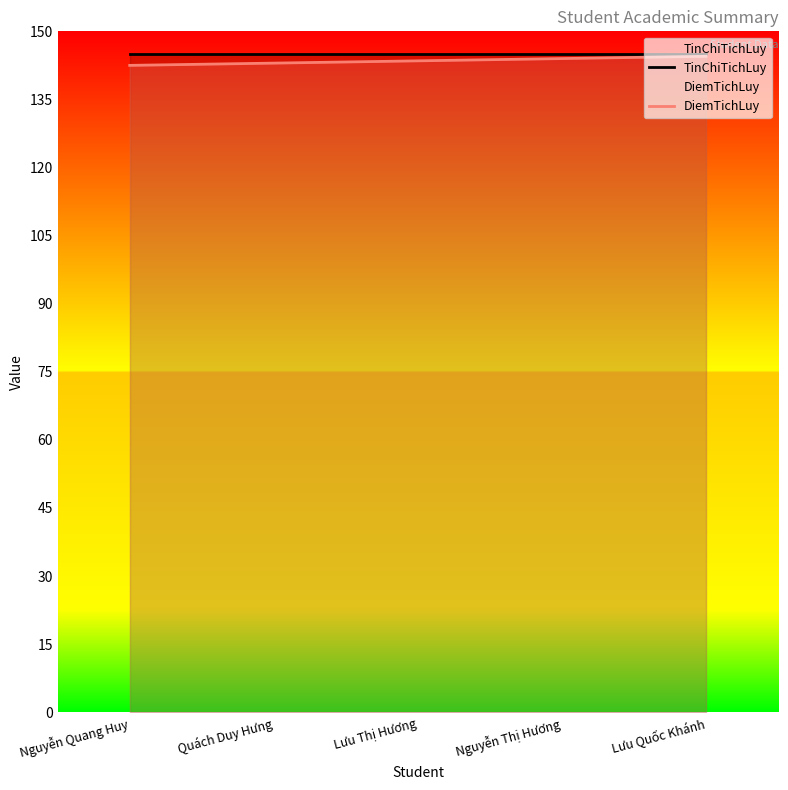

Rank the series by their average value, from highest to lowest.

TinChiTichLuy, DiemTichLuy